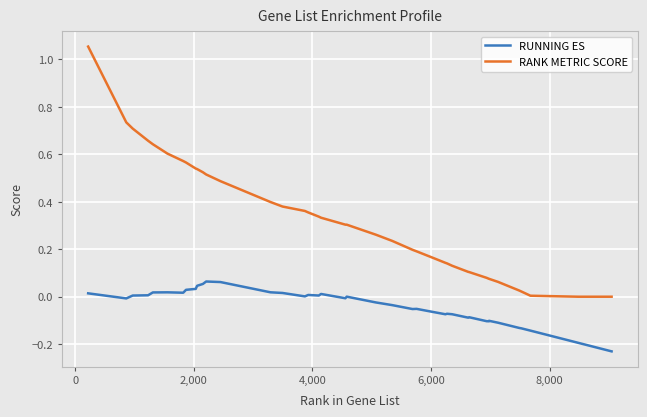

True or false: RUNNING ES and RANK METRIC SCORE intersect in this chart.

False